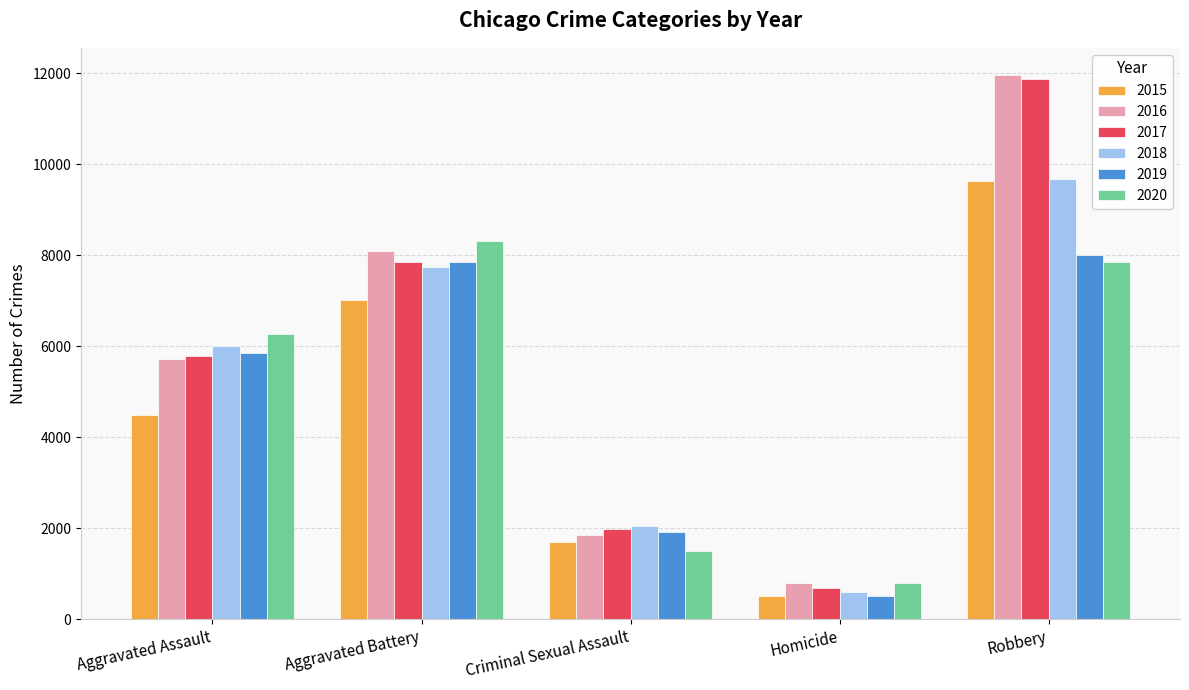

What is the value of the 2018 bar at the 2nd from the left?

7735